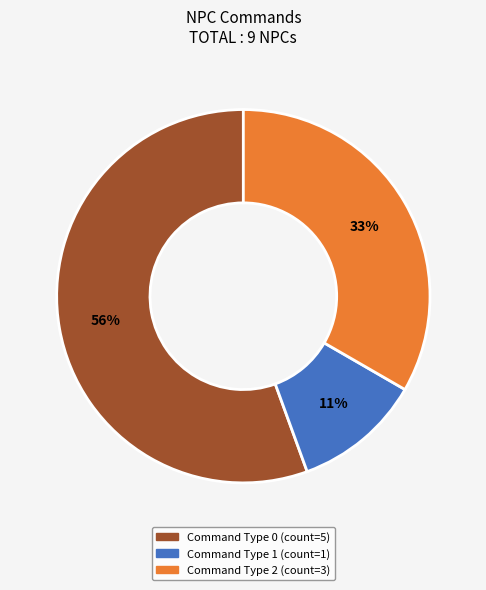

Is there any slice that represents more than half of the pie?

Yes